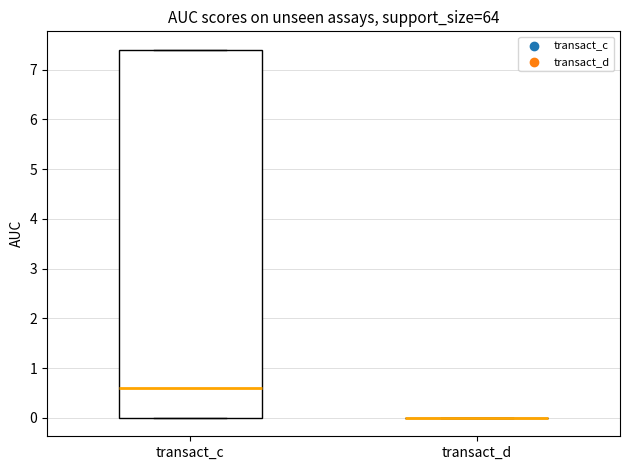

Reading left to right, transcribe this box plot: for each box, give where its median line is, the range the box spans, and where its two whiskers end, as read against the y-axis. The values are not printed on the chart, so give them approximately, as read against the axis.

transact_c: median 0.6, box 0.0 to 7.4, whiskers 0.0 to 7.4
transact_d: box collapsed to a line at 0.0, whiskers 0.0 to 0.0